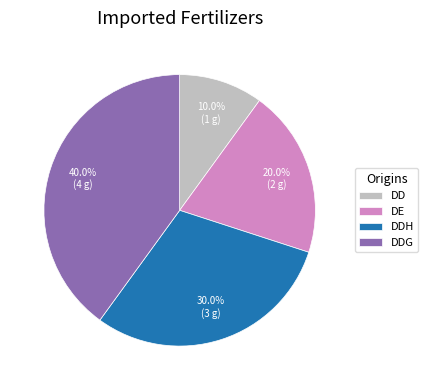

What percentage is the DDG slice, to the nearest percent?

40%